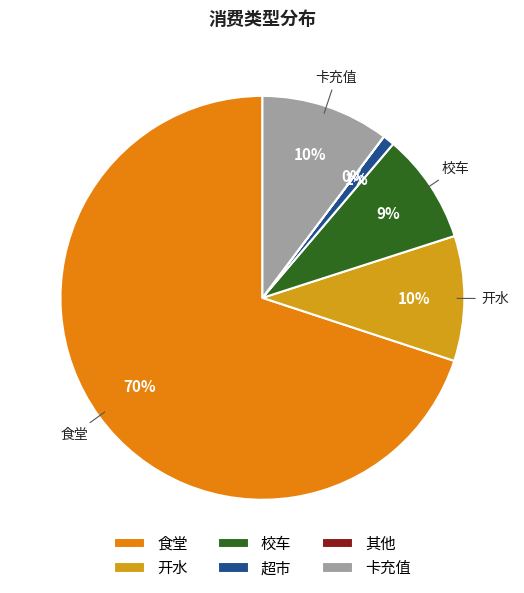

How many slices are in this pie chart?

6